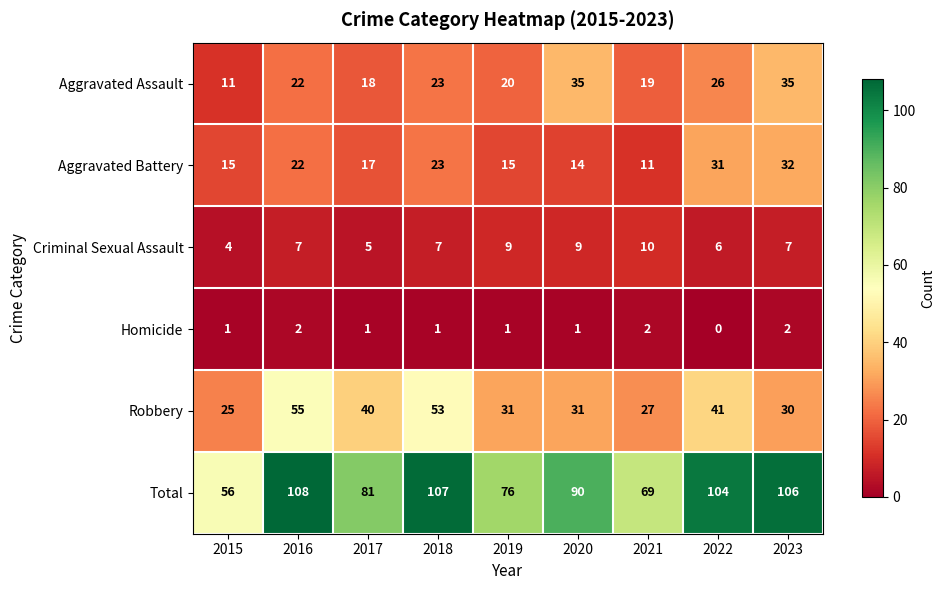

What is the sum of the Total values at 2022 and 2019?

180